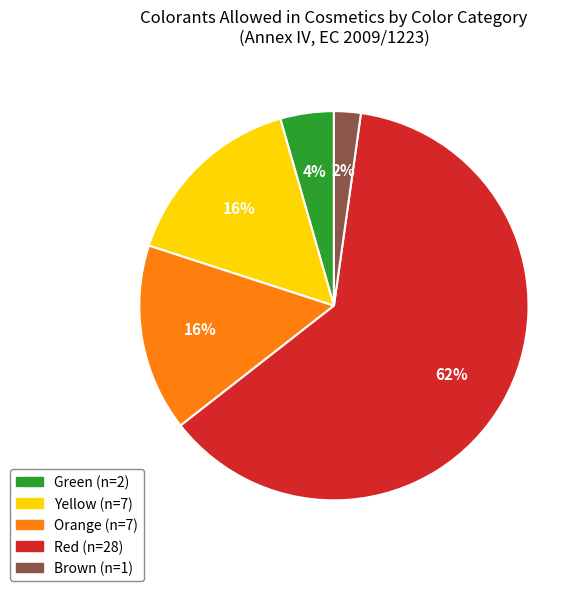

What percentage is the Red slice, to the nearest percent?

62%